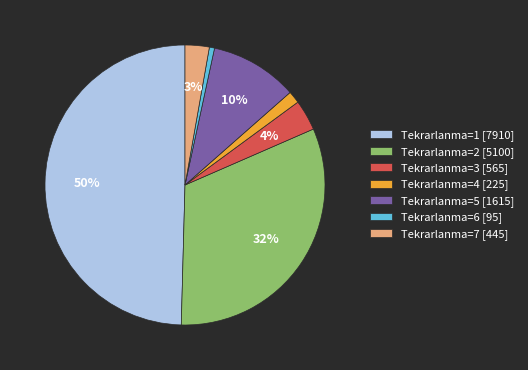

To the nearest percent, what is the average slice percentage?

14%